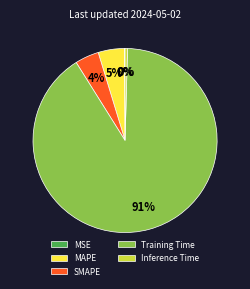

Which slice is the largest?

Training Time